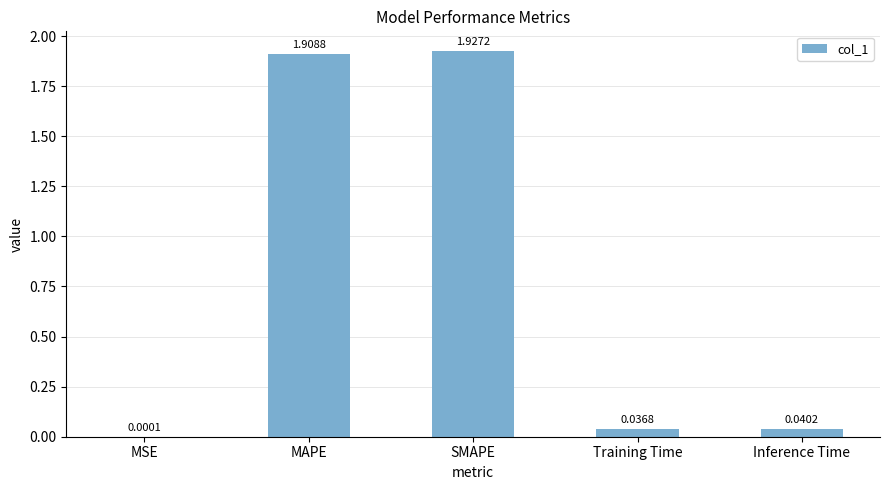

What is the change in value from MAPE to Inference Time?

-1.9